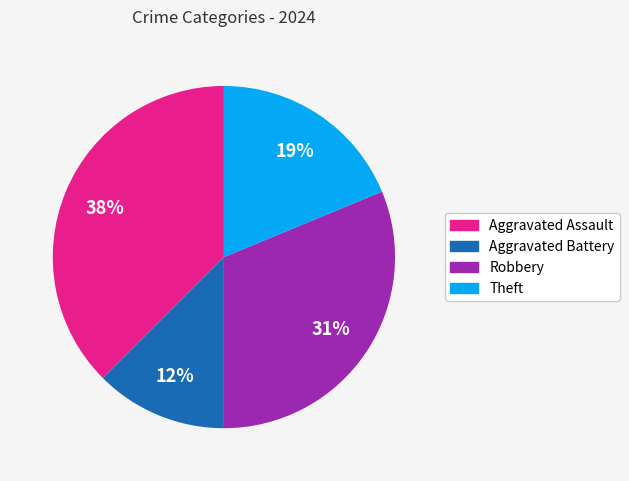

How many segments does this pie chart have?

4